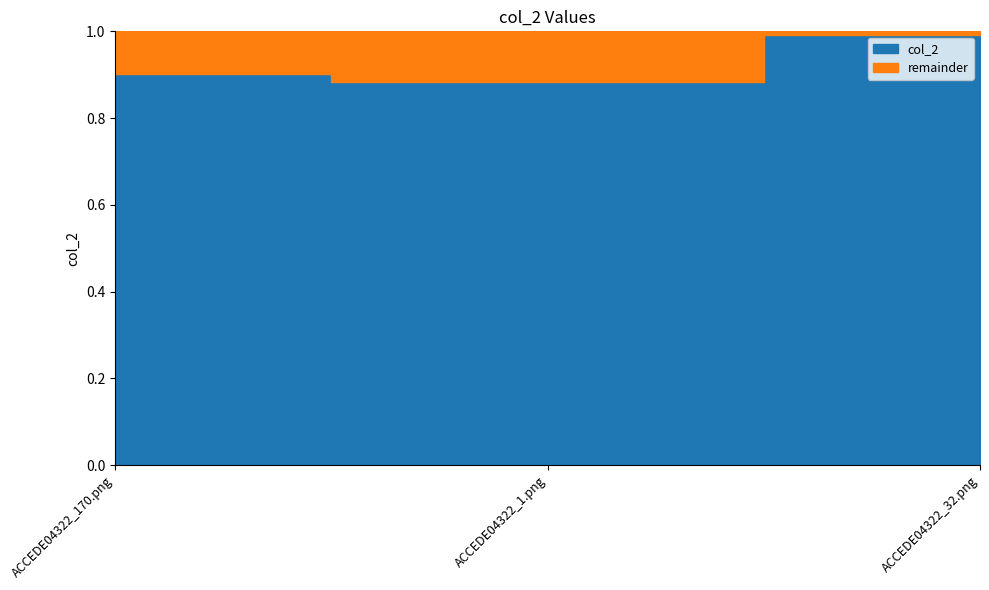

Does the chart have visible grid lines?

No